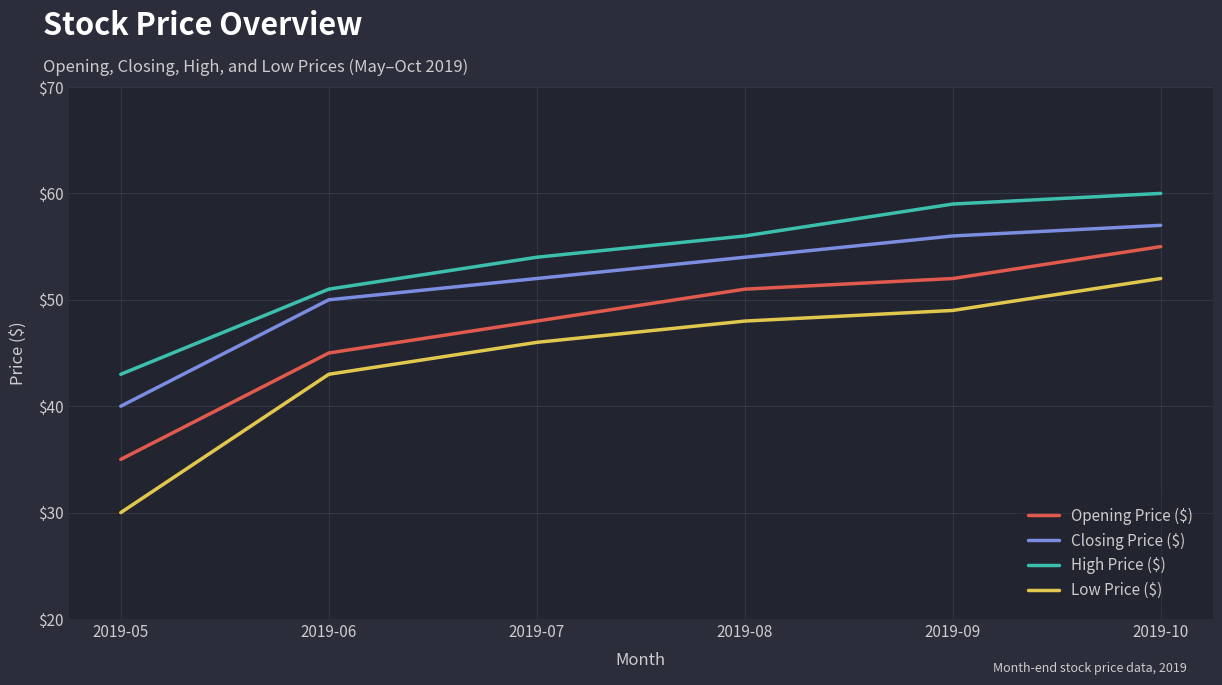

Is the value of Opening Price ($) at 2019-08 greater than the value of Low Price ($) at 2019-07?

Yes